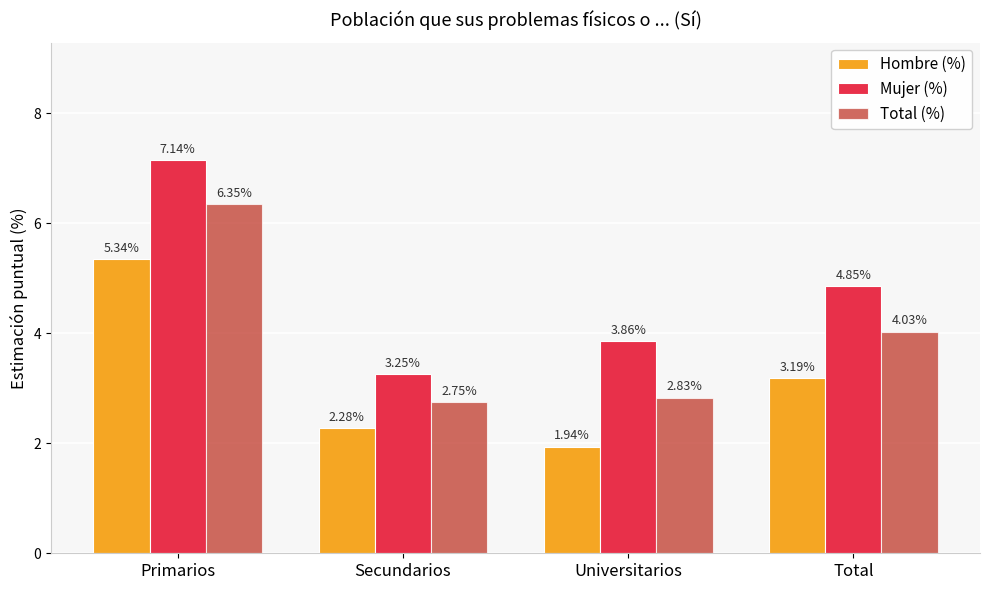

What is the spread (max minus min) of values at Secundarios?

1.0